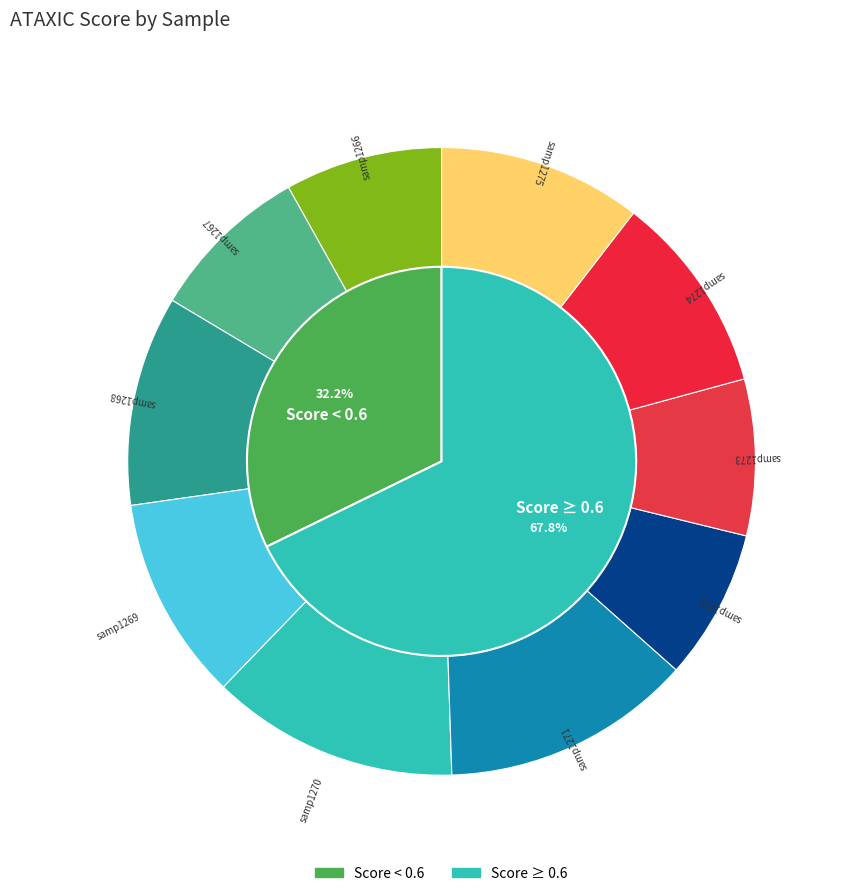

To the nearest percent, what is the difference between the largest and smallest slice percentages?

5%